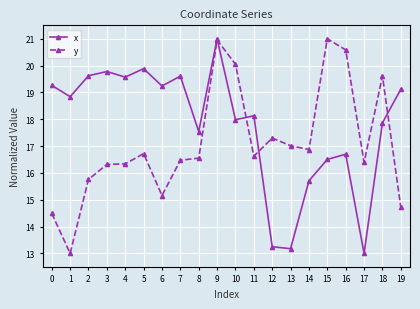

List the series in order of their overall mean, lowest first.

y, x